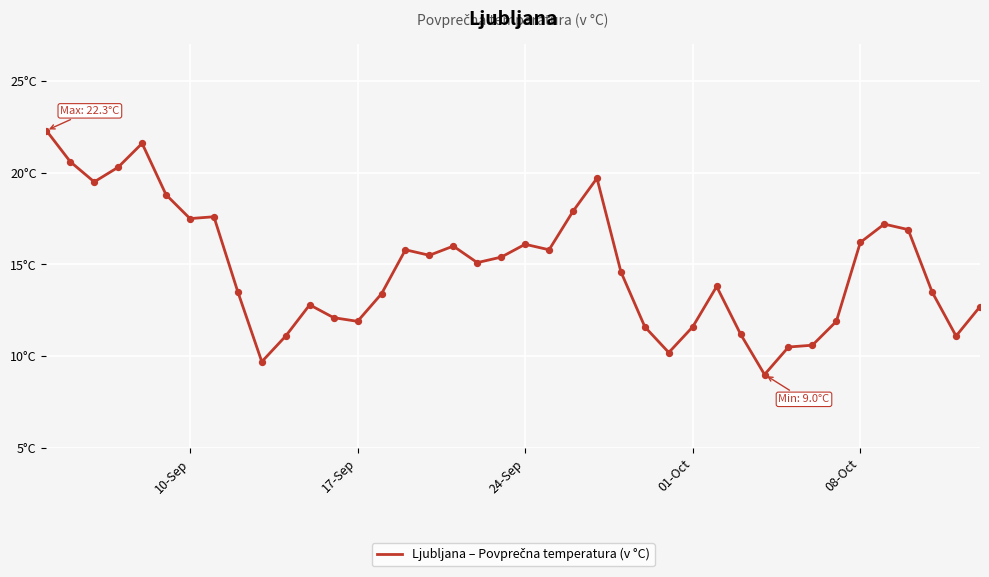

Does the chart have visible grid lines?

Yes